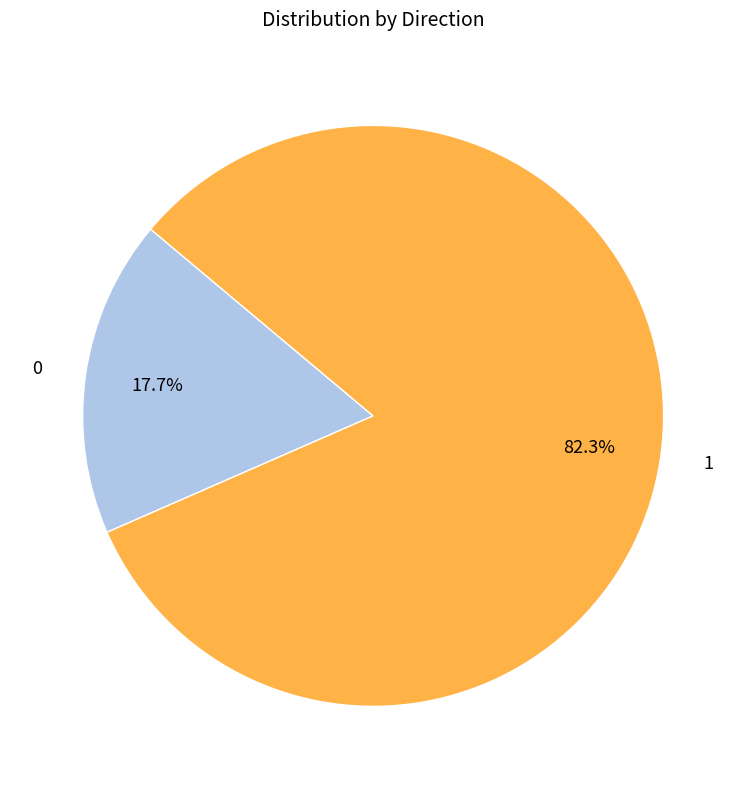

Rank the categories by value from lowest to highest.

0, 1